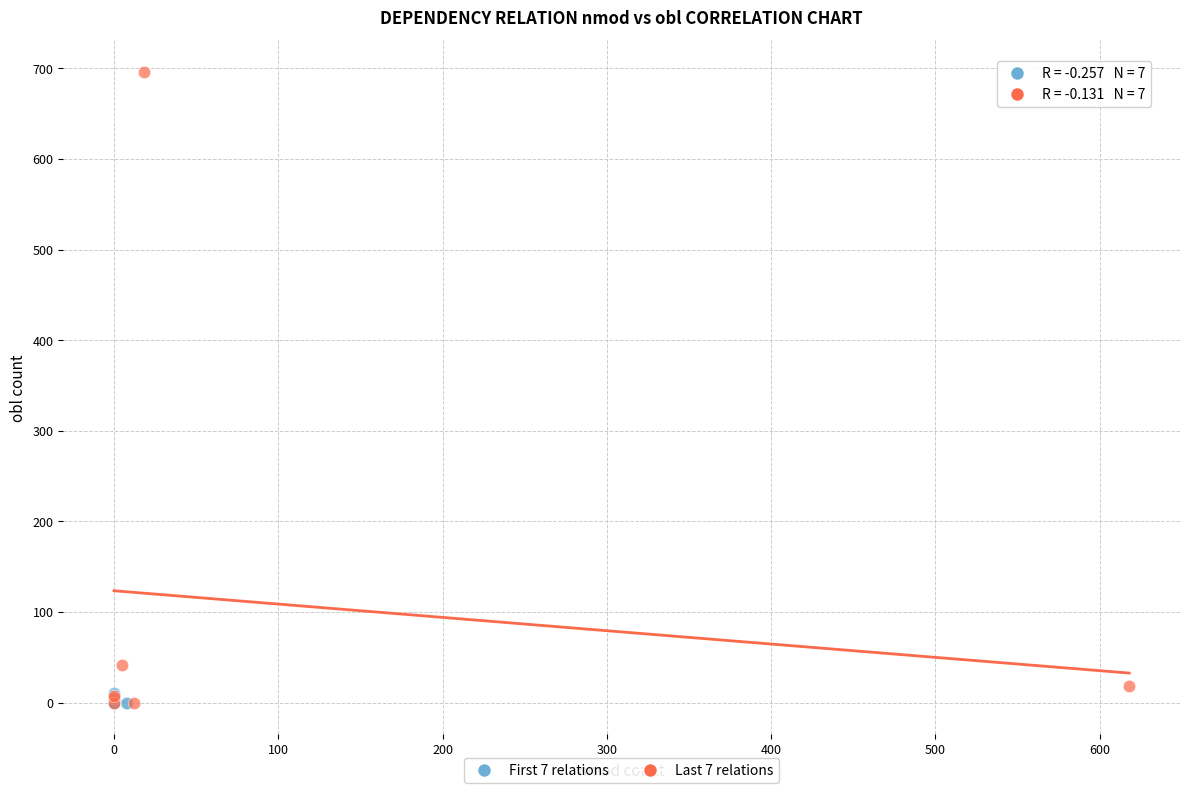

What are all the series names shown in the legend?

First 7 relations, Last 7 relations